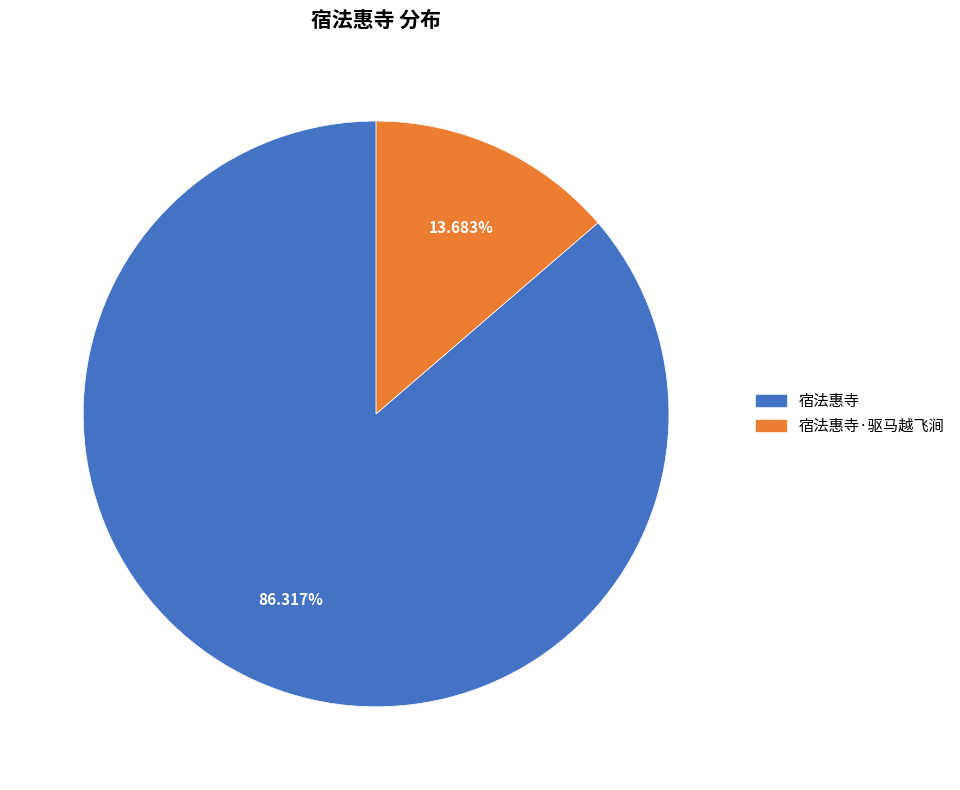

To the nearest percent, what is the combined percentage of 宿法惠寺·驱马越飞涧 and 宿法惠寺?

100%